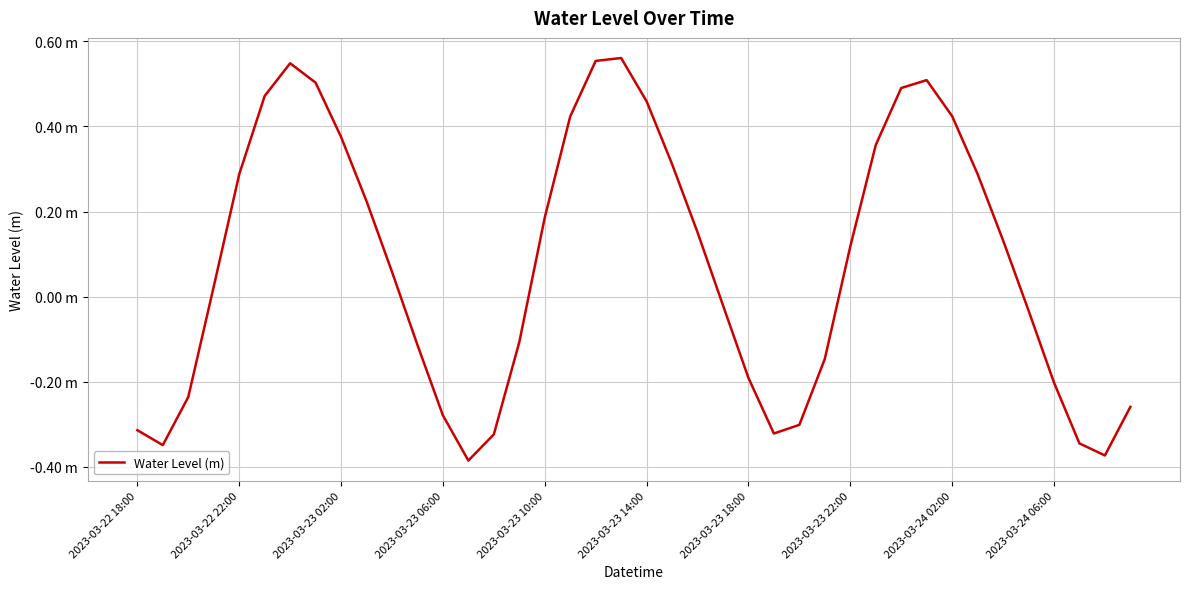

List the labels in order of value, smallest first.

13, 38, 2023-03-22 22:00, 37, 14, 25, 2023-03-22 18:00, 26, 12, 39, 2023-03-23 02:00, 36, 24, 27, 11, 15, 35, 23, 2023-03-23 06:00, 10, 28, 34, 22, 16, 2023-03-24 06:00, 2023-03-23 10:00, 33, 21, 29, 2023-03-24 02:00, 17, 32, 20, 2023-03-23 14:00, 30, 2023-03-23 22:00, 31, 2023-03-23 18:00, 18, 19